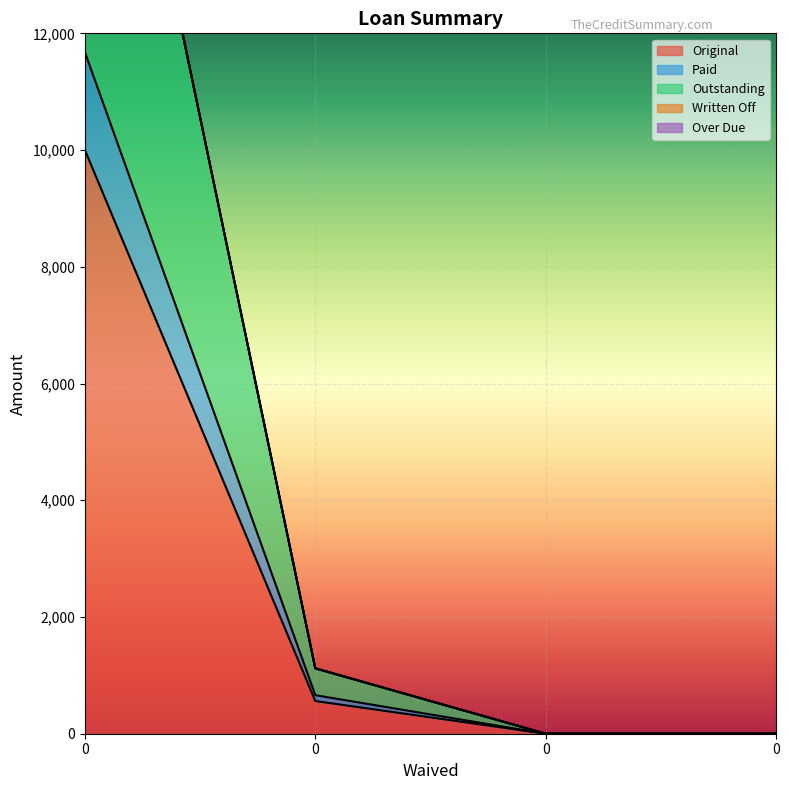

What is the difference between the Original values at 0 and 0?

560.1